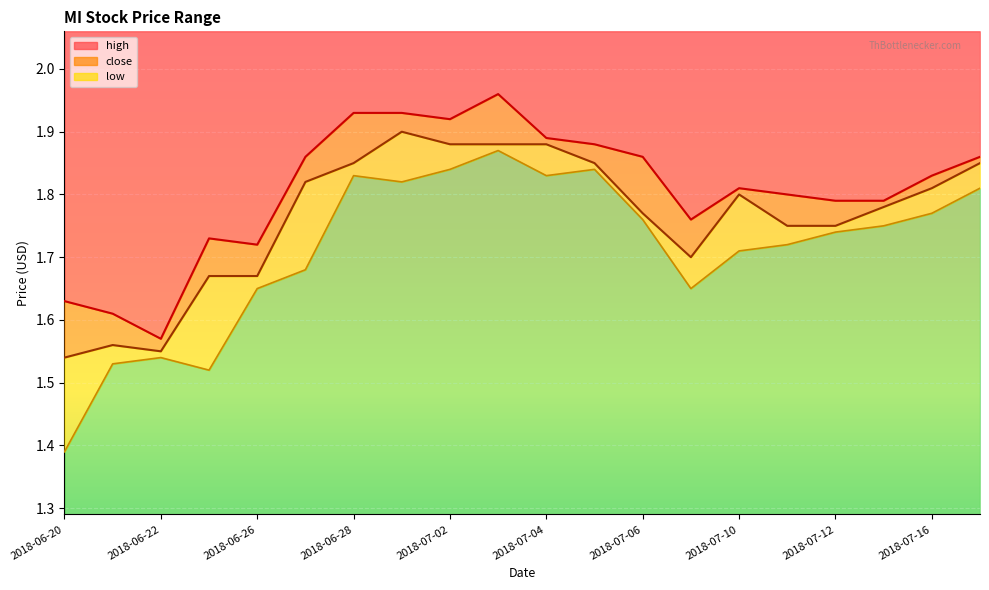

The value of close at 2018-06-29 is 1.9. True or false?

True